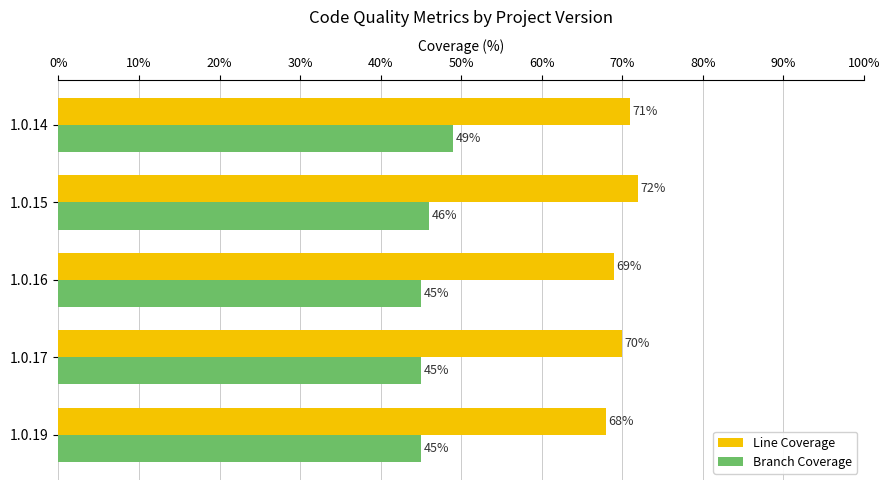

Is the value of Line Coverage at 1.0.16 greater than the value of Branch Coverage at 1.0.14?

Yes